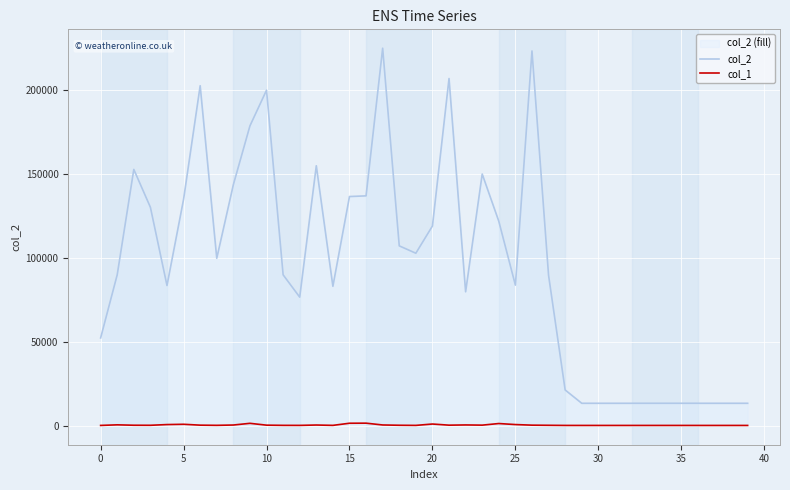

Which series has the largest total across all categories?

col_2